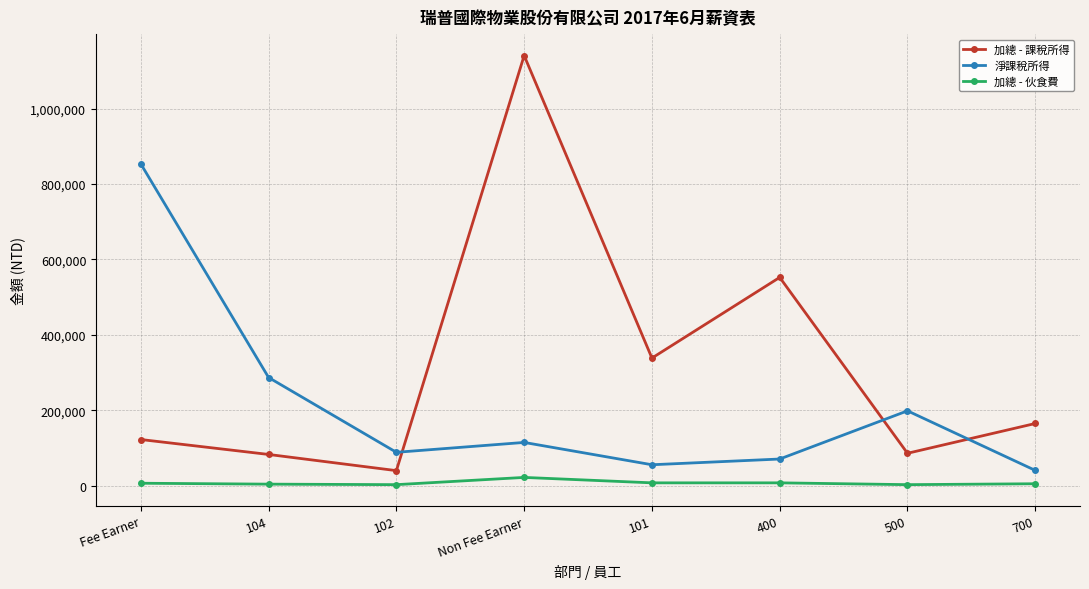

How many lines are shown in the chart?

3